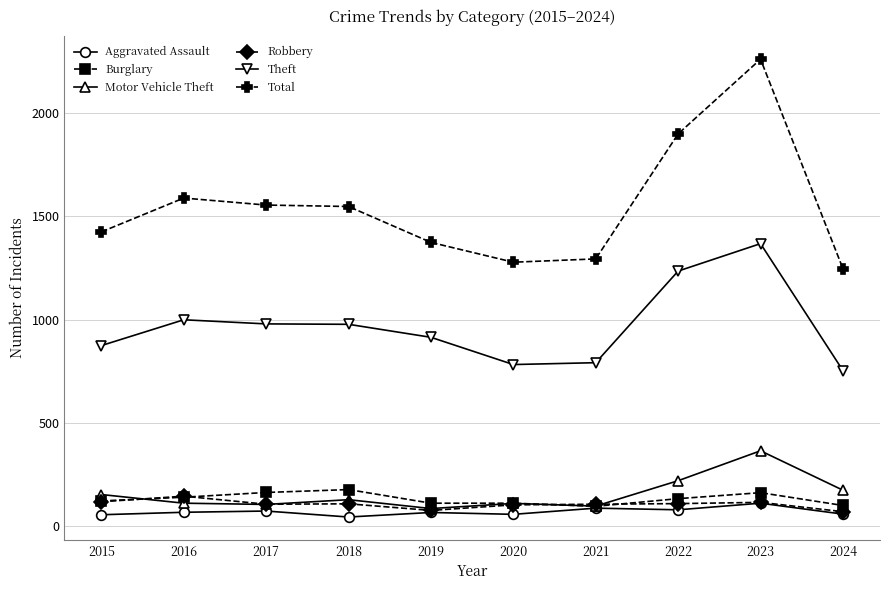

True or false: Aggravated Assault has more than 1 points higher than both neighbors.

True